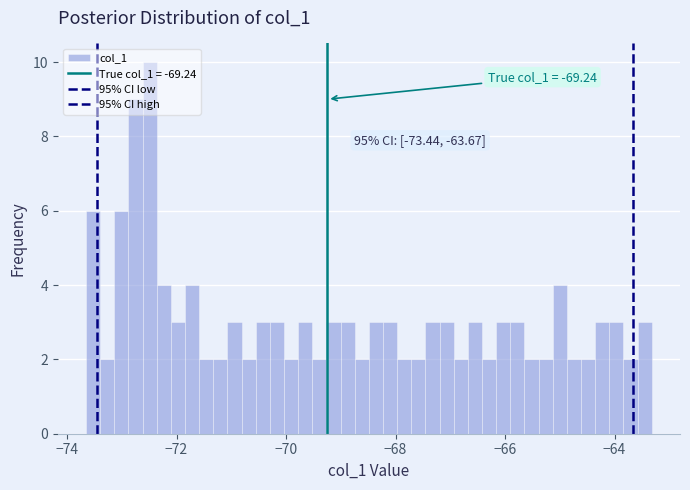

Around what value on the x-axis is the tallest bar? Give the approximate position of its centre, as read against the axis.

-72.4